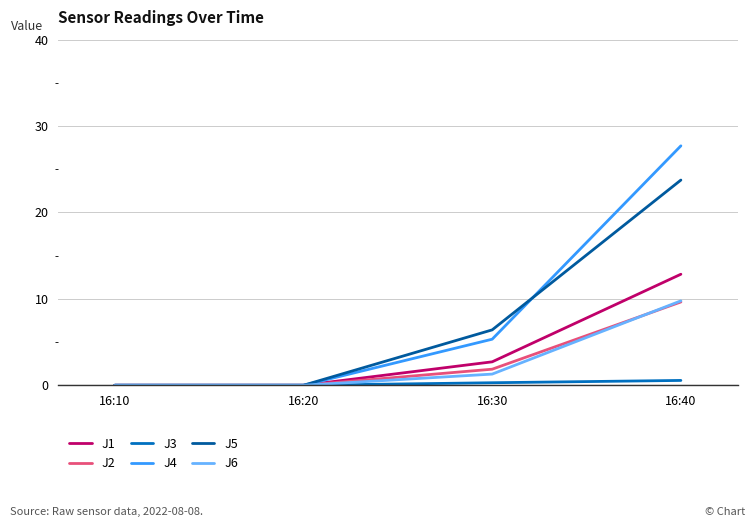

The J1 series shows 12.8 at 16:40. True or false?

True